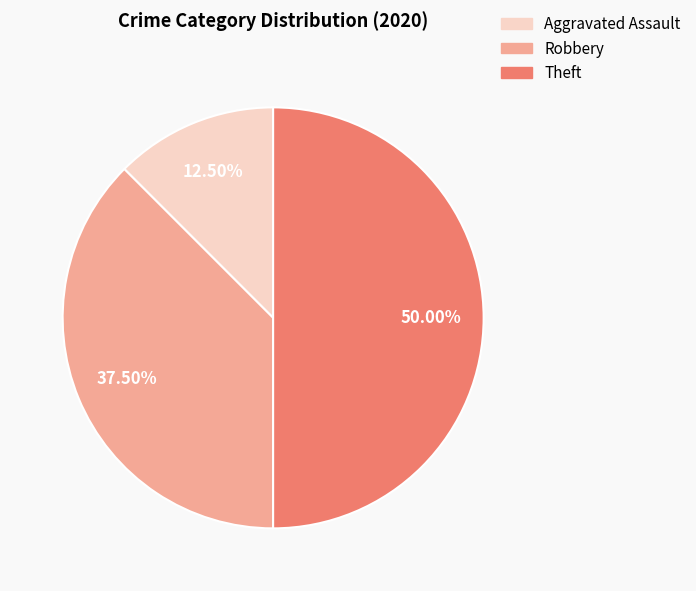

Is Robbery the majority of the pie?

No